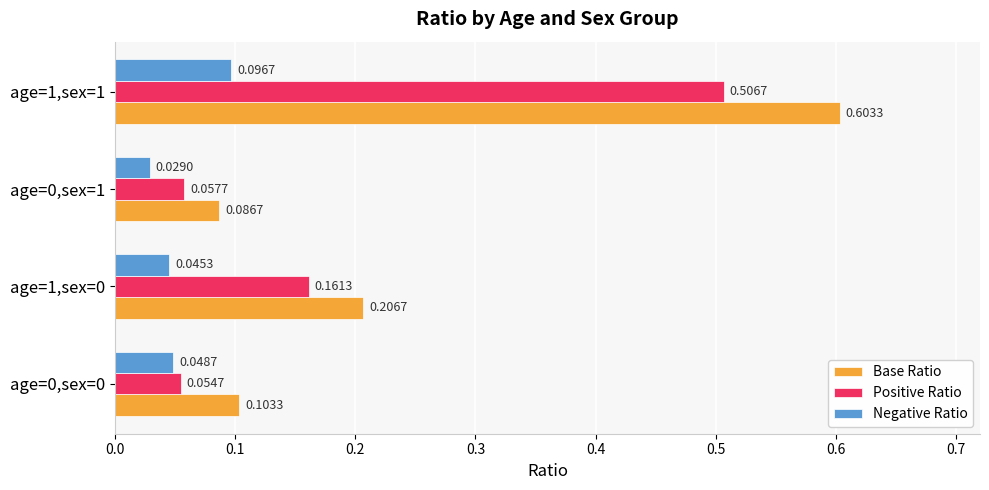

What is the sum of all Positive Ratio values?

0.8